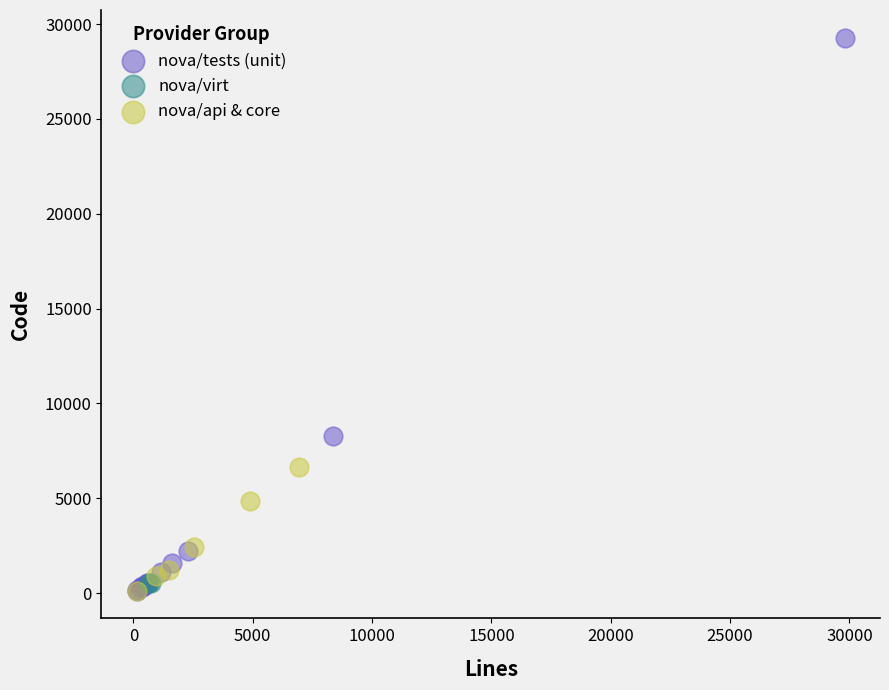

What are all the series names shown in the legend?

nova/tests (unit), nova/virt, nova/api & core